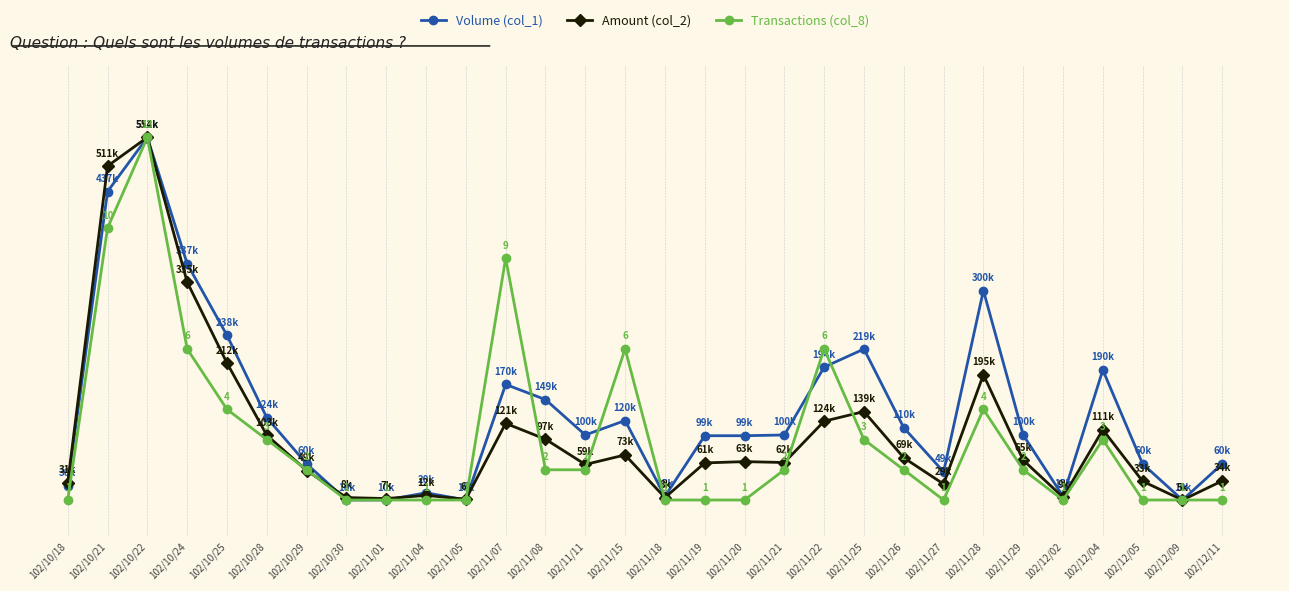

Does the chart have visible grid lines?

Yes